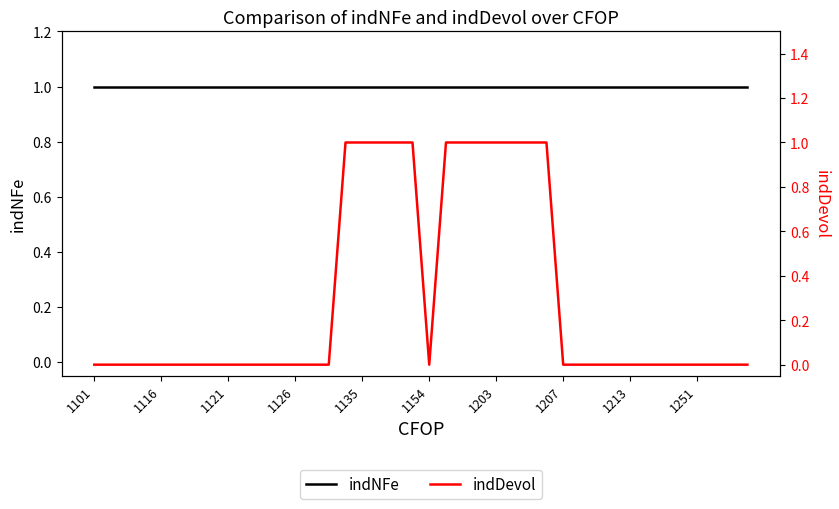

Which category has the lowest value in the indNFe series?

1101